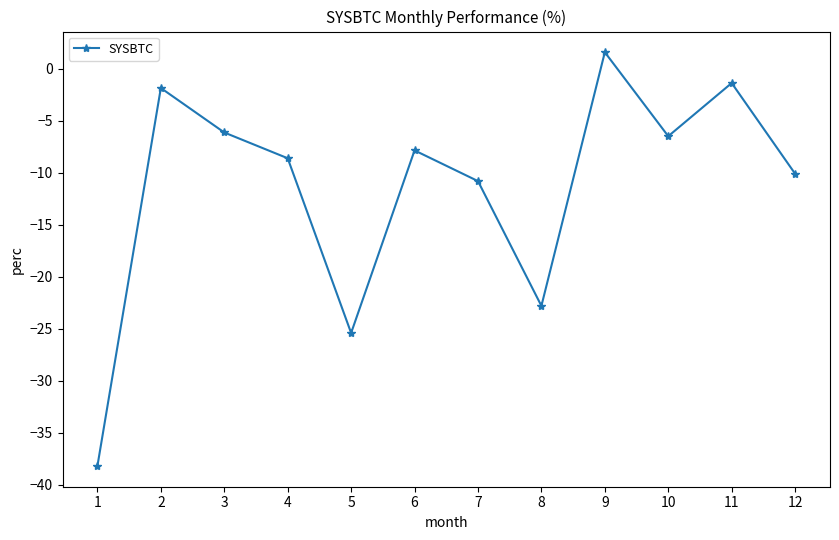

How many lines are shown in the chart?

1